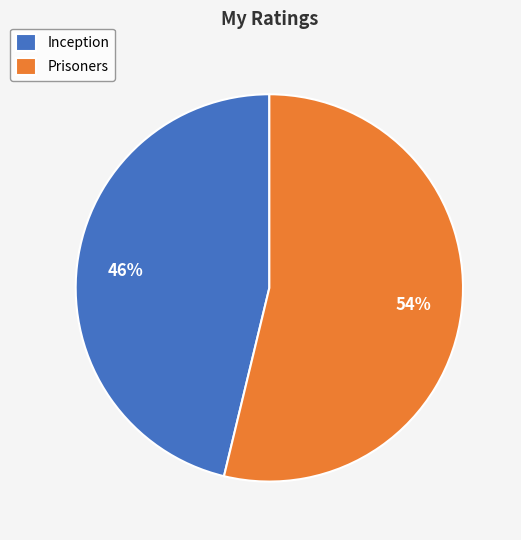

Is it true that Prisoners is 54% of the pie?

True